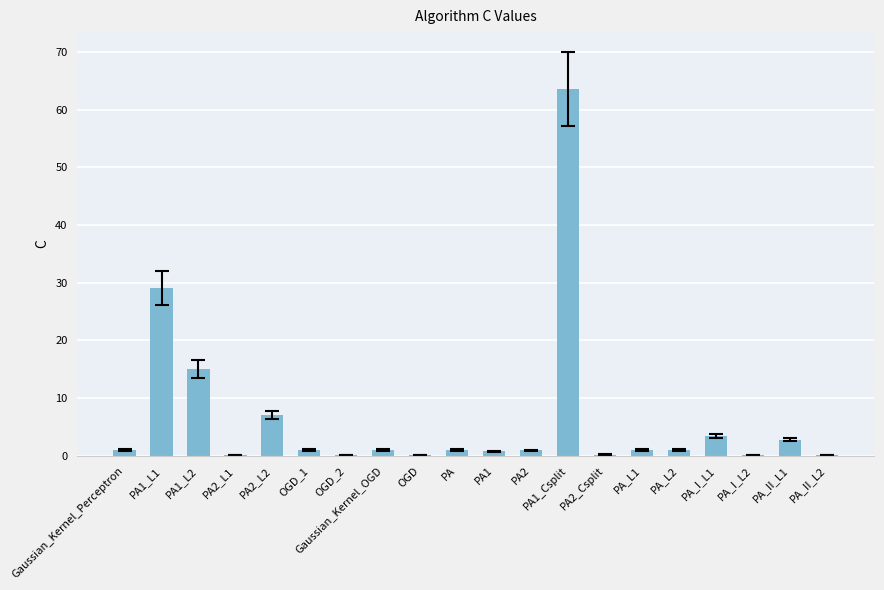

At which category does the chart reach its peak across all series?

PA1_Csplit